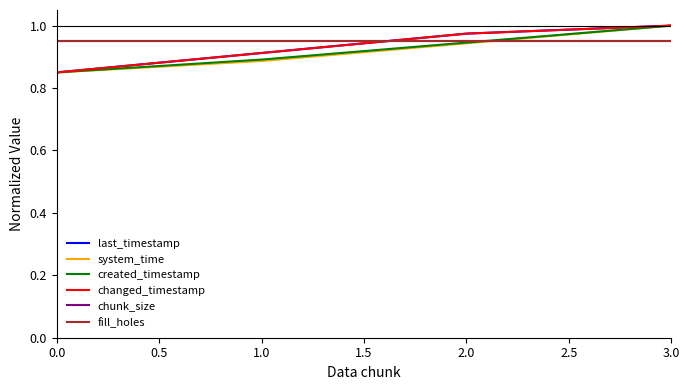

True or false: chunk_size has more than 0 points higher than both neighbors.

False